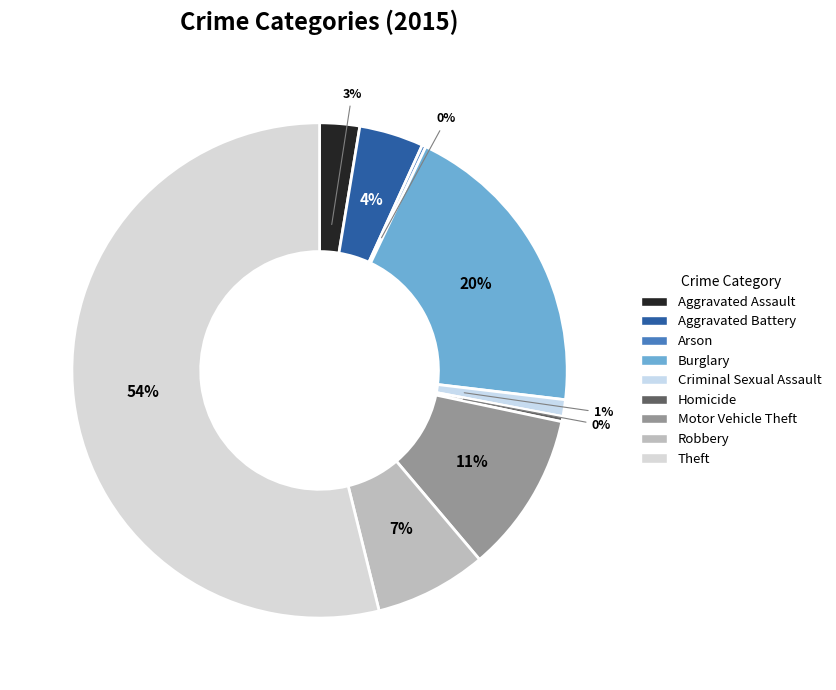

How many segments does this pie chart have?

9